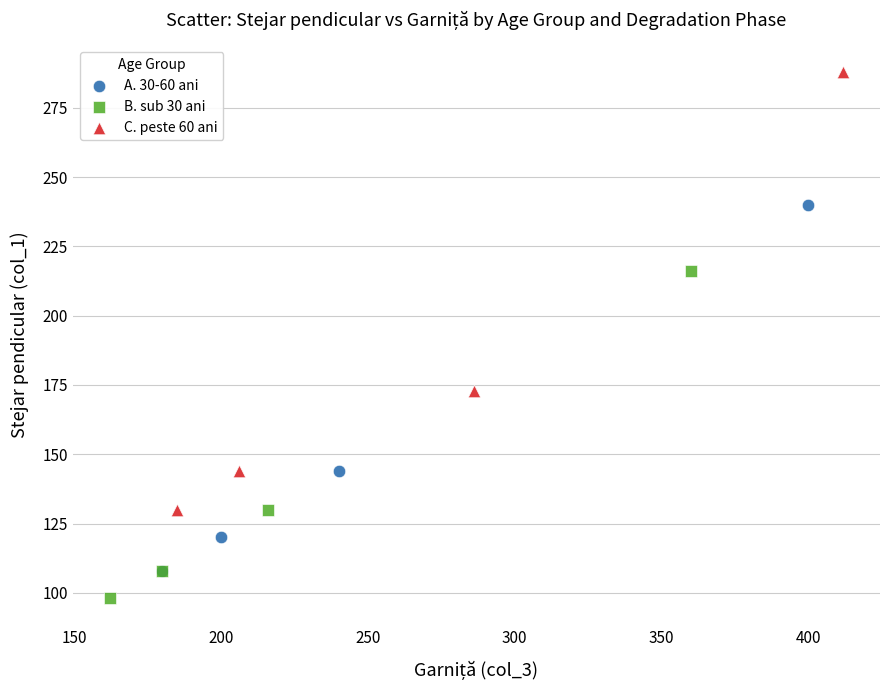

Which series contains the lowest Y value?

B. sub 30 ani